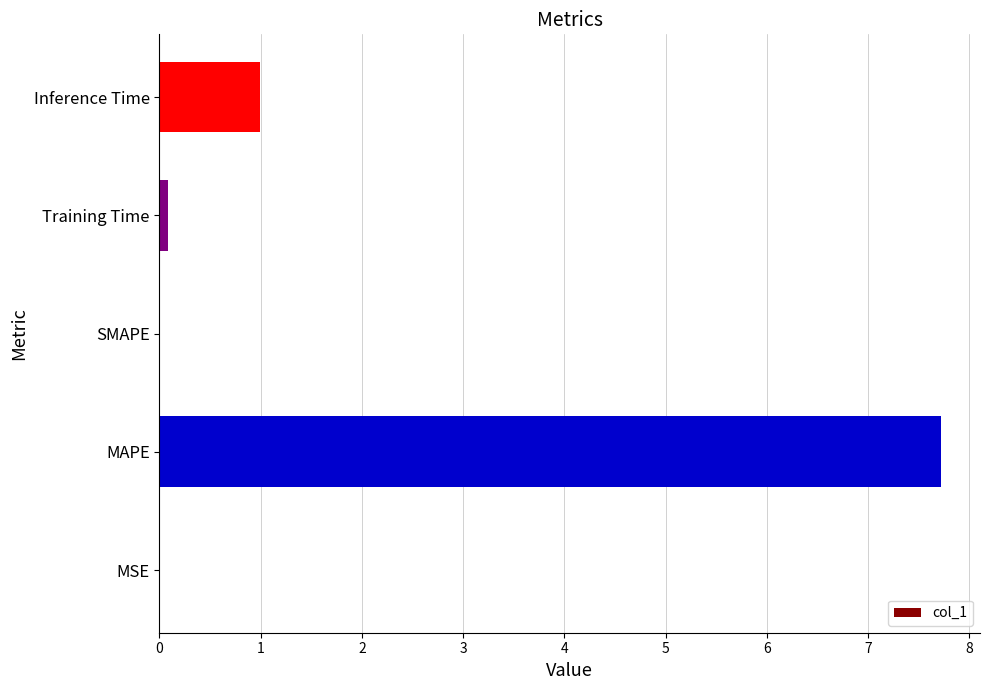

Which has a higher value, MSE or MAPE?

MAPE